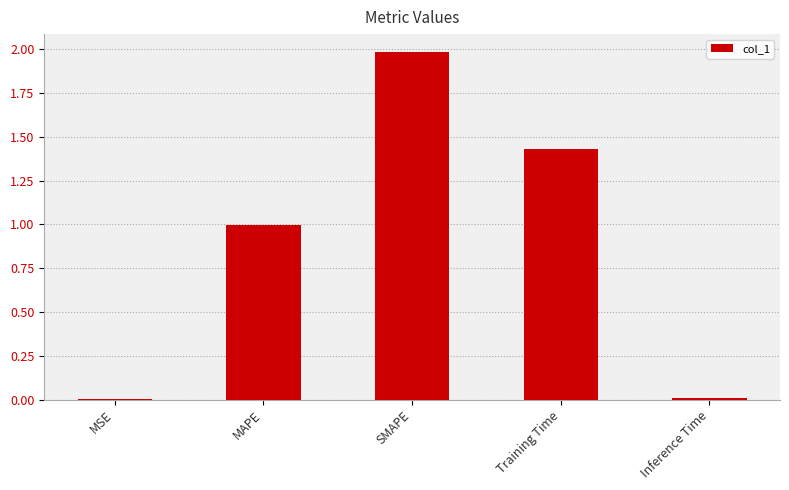

What is the sum of all values?

4.4